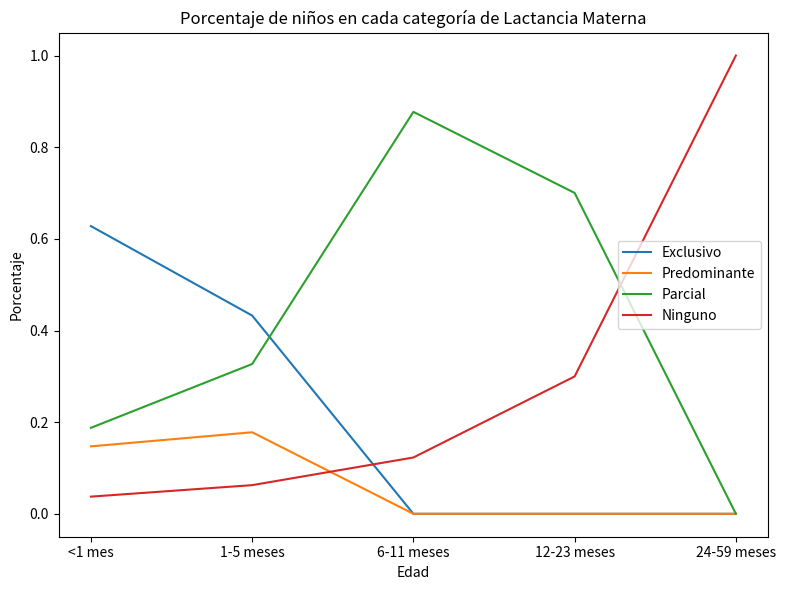

Count the number of data series in this chart.

4